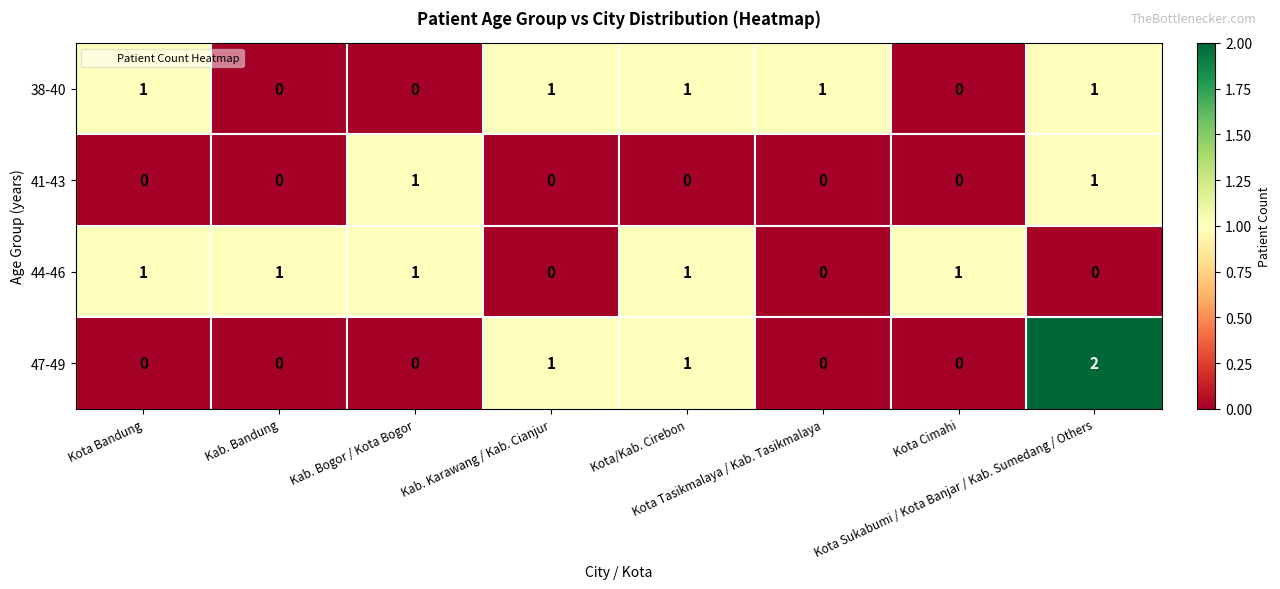

At which category is the sum across all series the highest?

Kota Sukabumi / Kota Banjar / Kab. Sumedang / Others